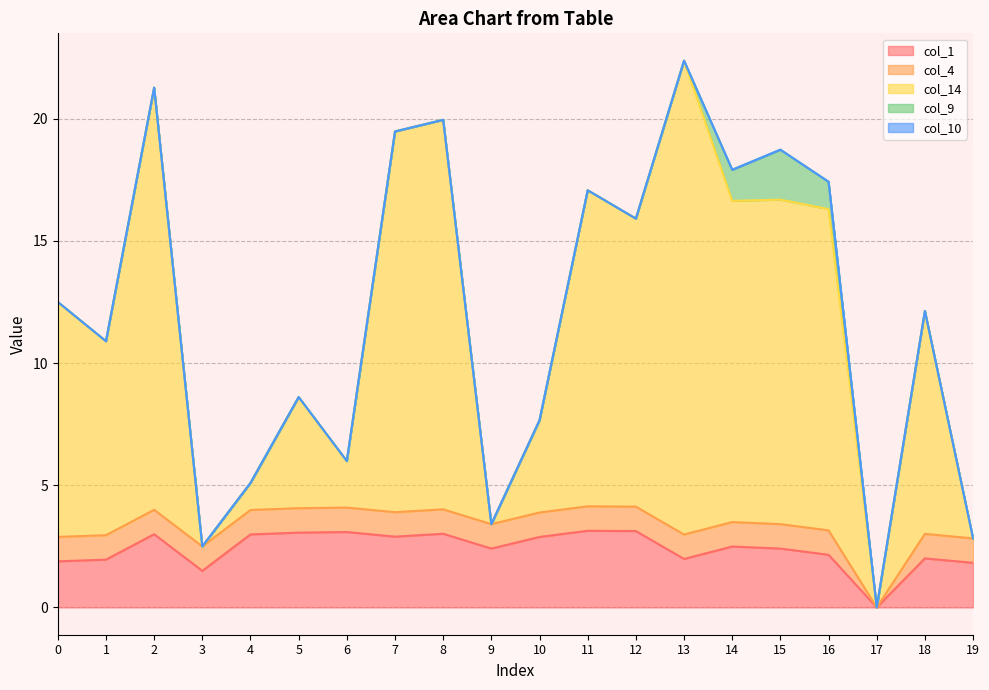

The value of col_14 at 18 is 4.0. True or false?

False